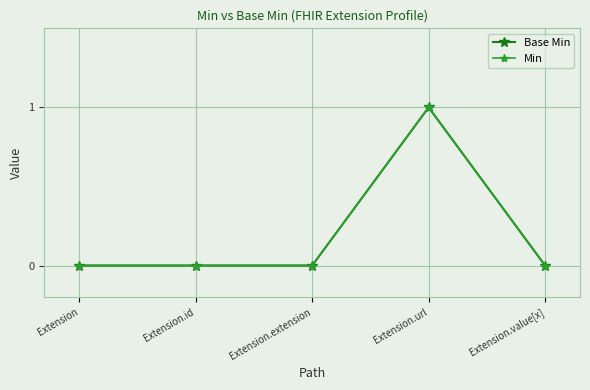

Between Extension.url and Extension.value[x], which is larger?

Extension.url